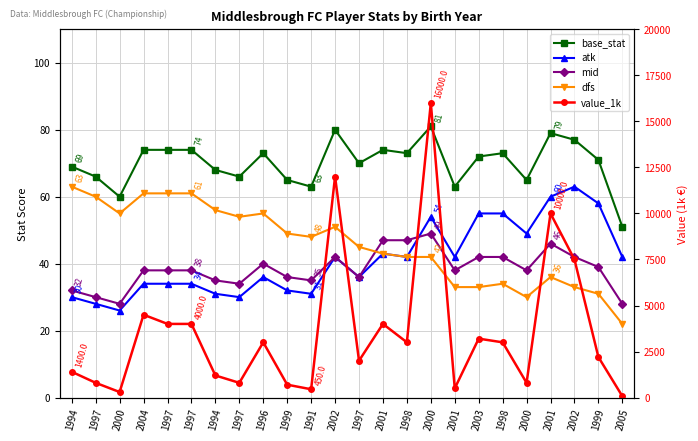

How many lines are shown in the chart?

5